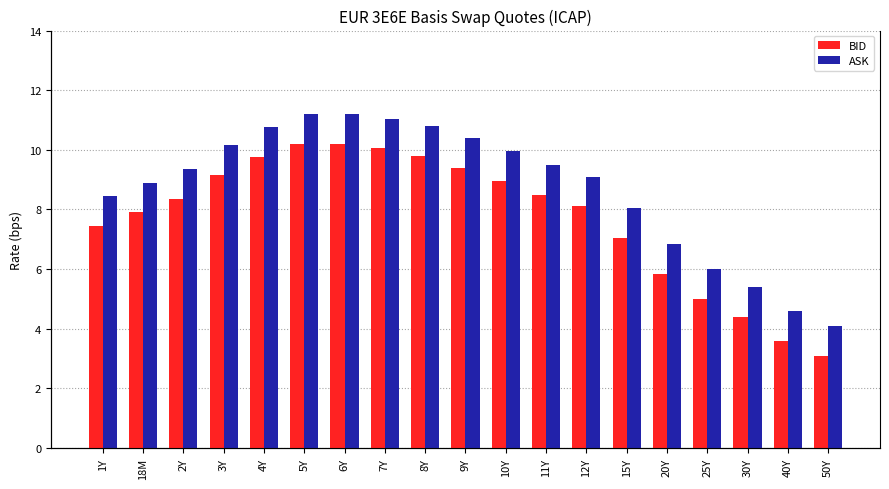

What are all the series names shown in the legend?

BID, ASK